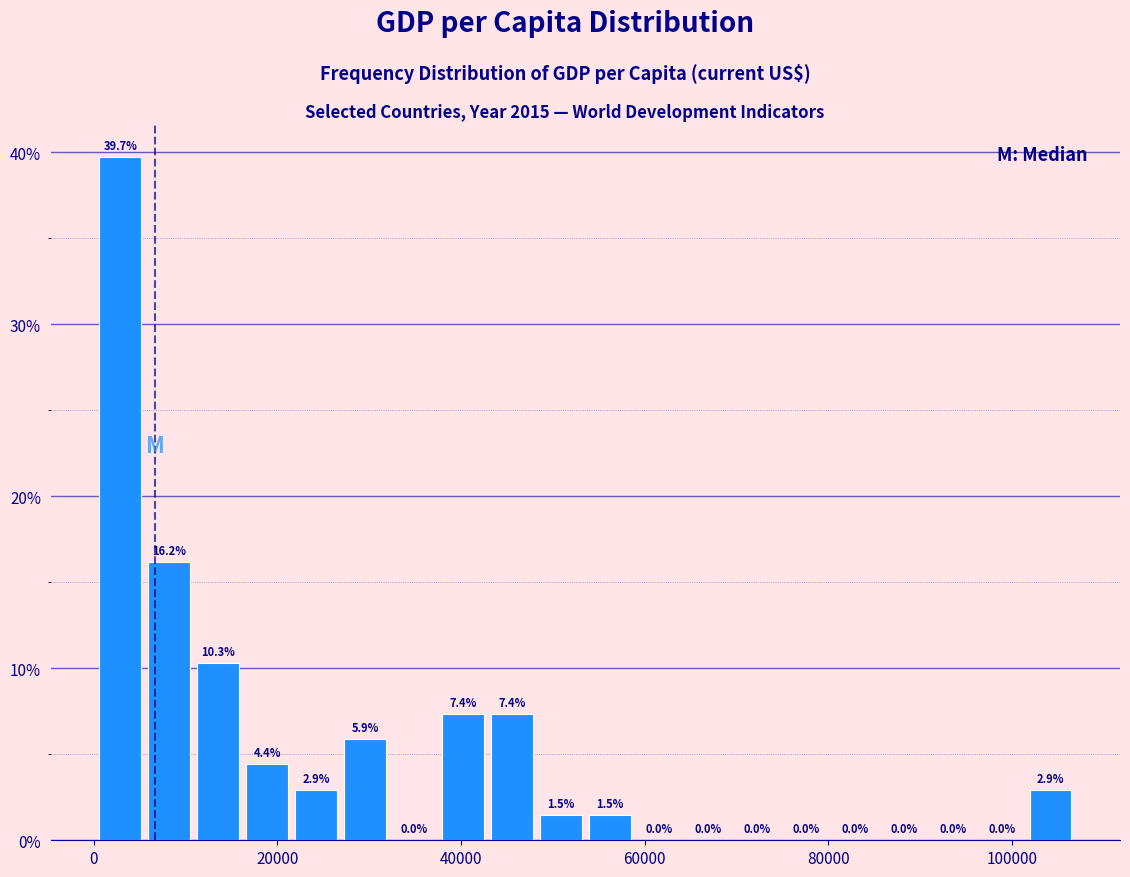

Around what value on the x-axis is the tallest bar? Give the approximate position of its centre, as read against the axis.

2000